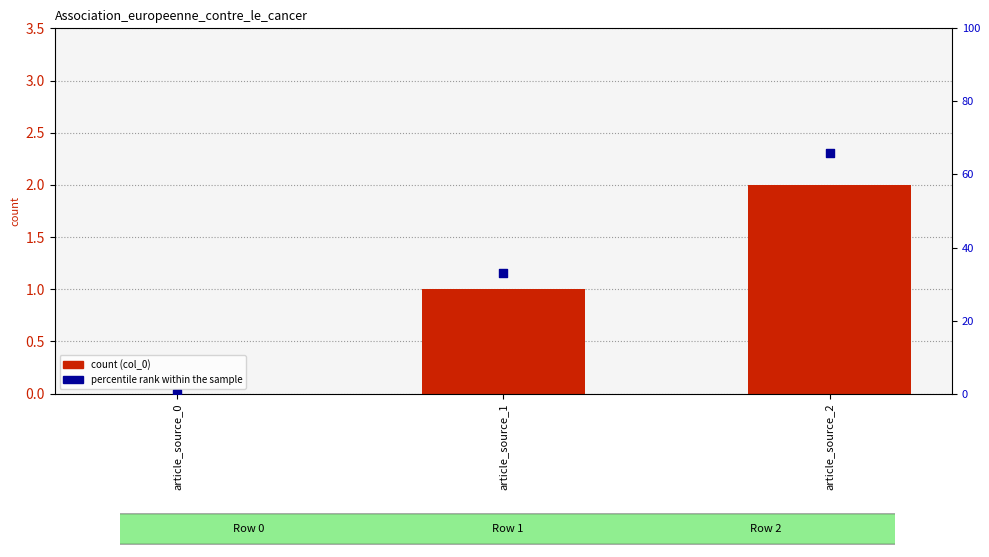

What are all the series names shown in the legend?

col_0, percentile rank within the sample